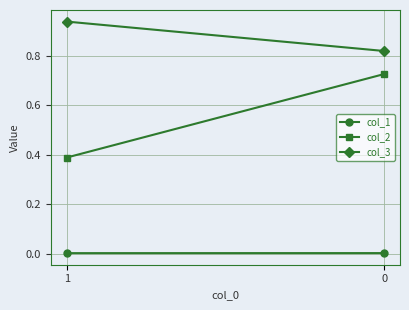

What is the maximum value for col_3?

0.9